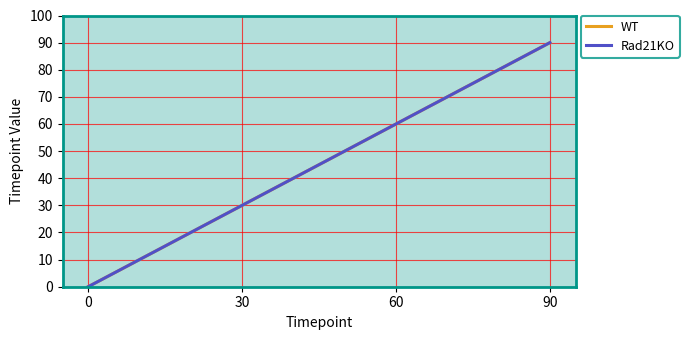

What is the maximum value shown in the chart?

90